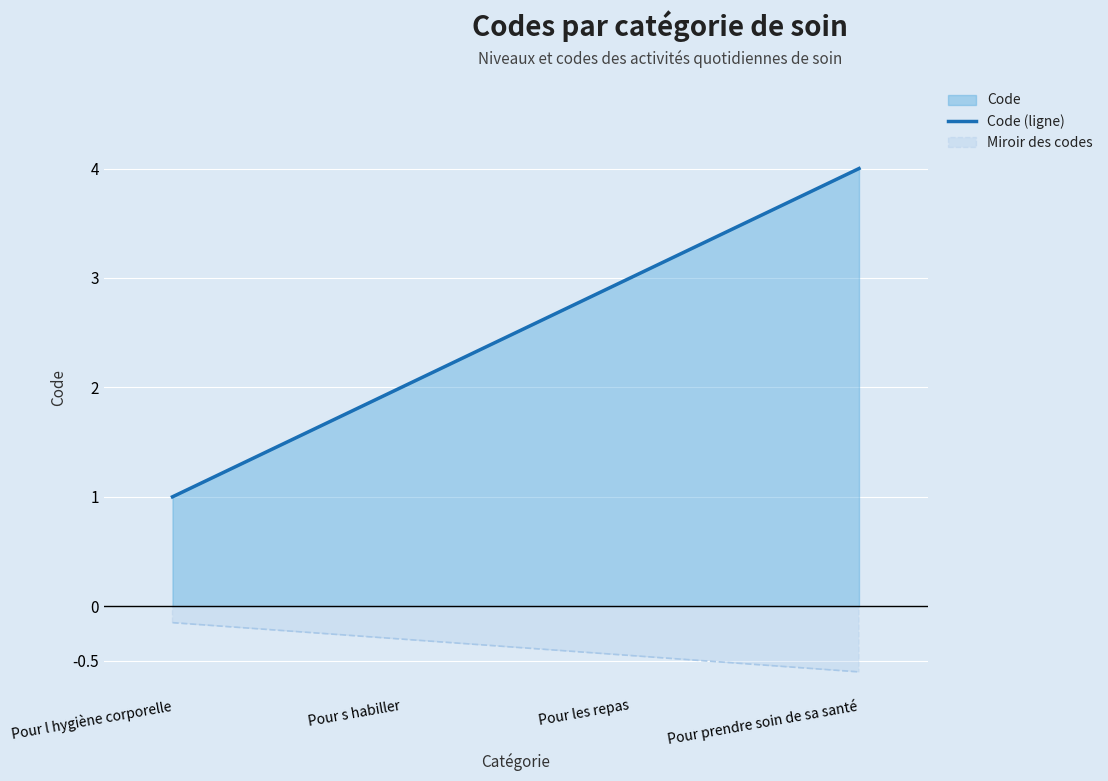

At which category does the chart reach its peak across all series?

Pour prendre soin de sa santé